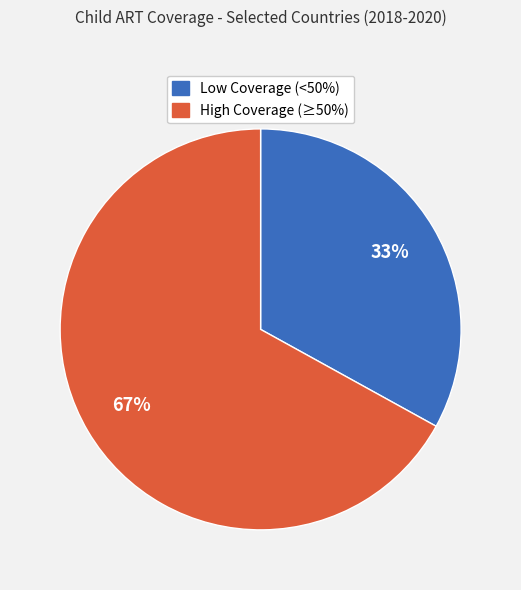

To the nearest percent, what is the average slice percentage?

50%